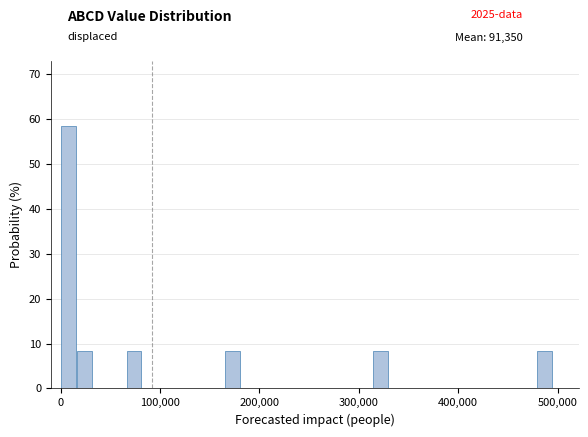

Around what value on the x-axis is the tallest bar? Give the approximate position of its centre, as read against the axis.

10000